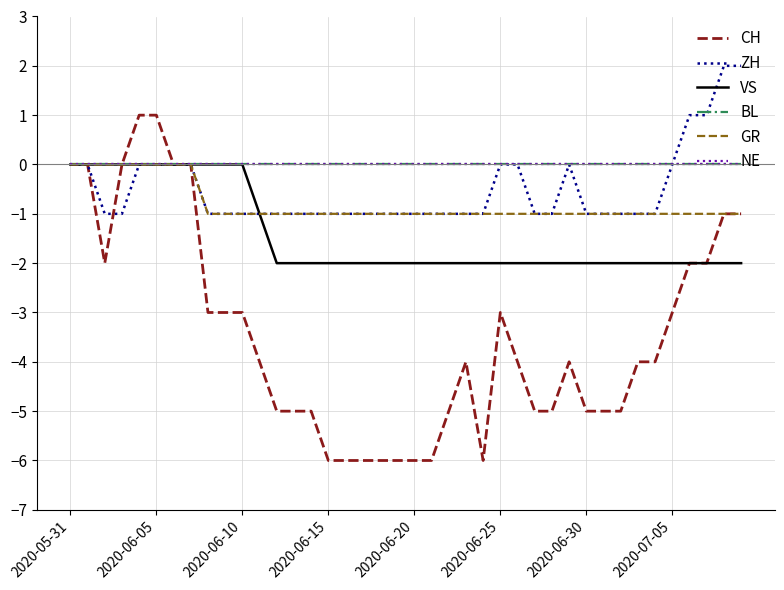

Does the chart display data point markers on the line(s)?

No